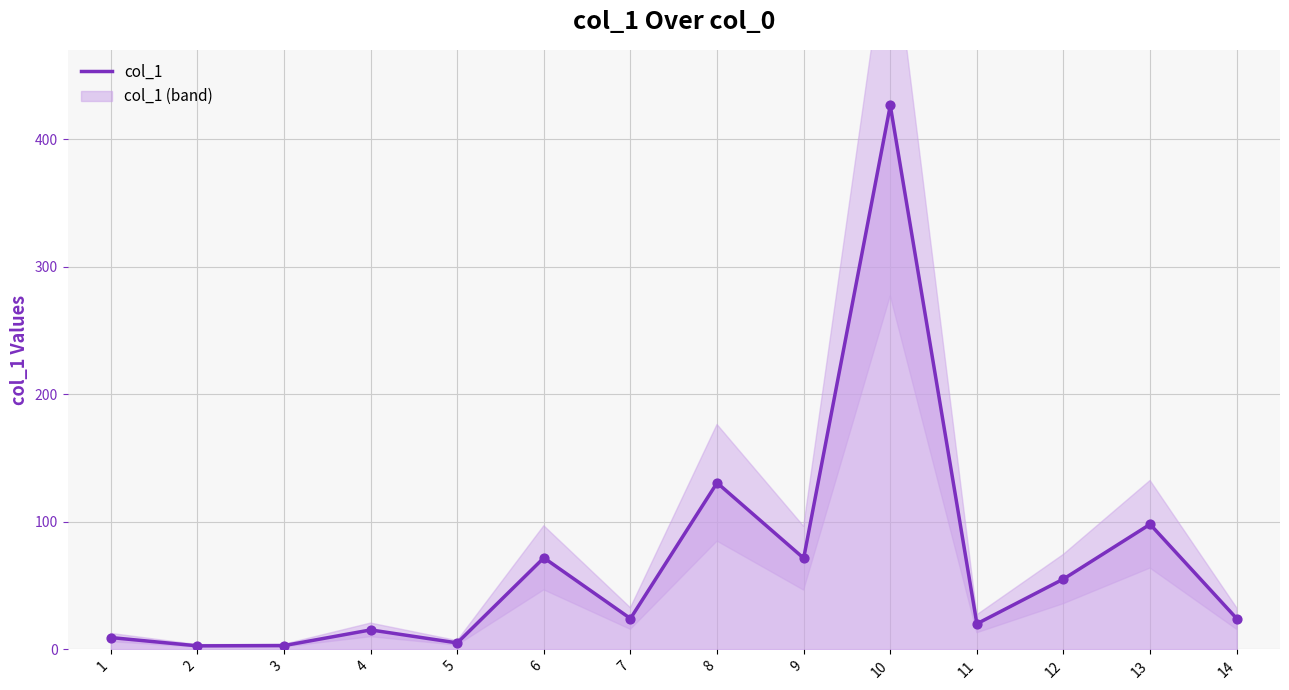

Between 2 and 6, which is larger?

6